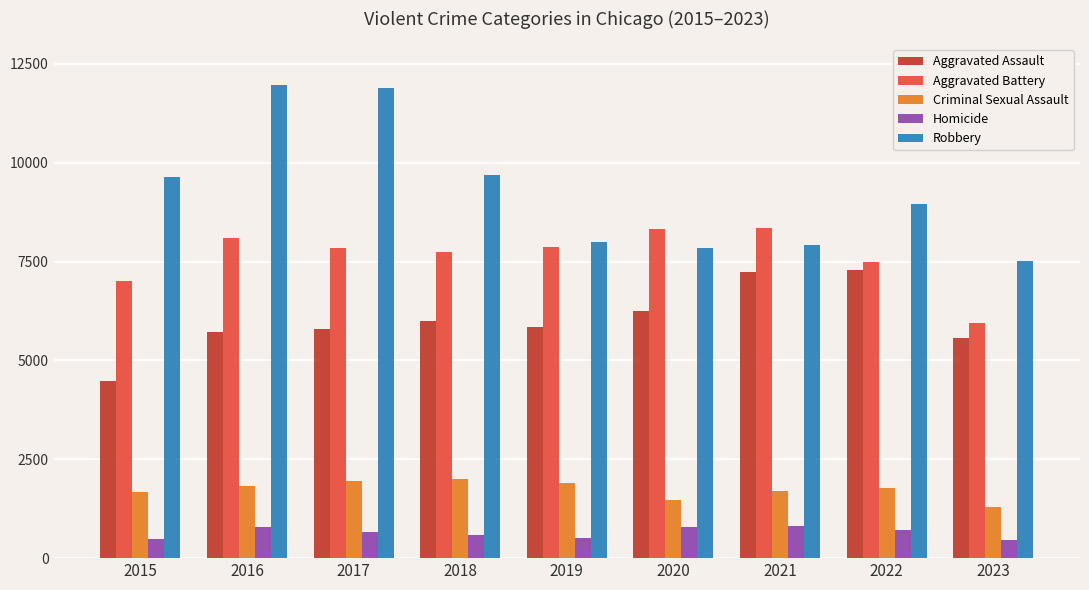

The Aggravated Battery series shows 7492 at 2022. True or false?

True